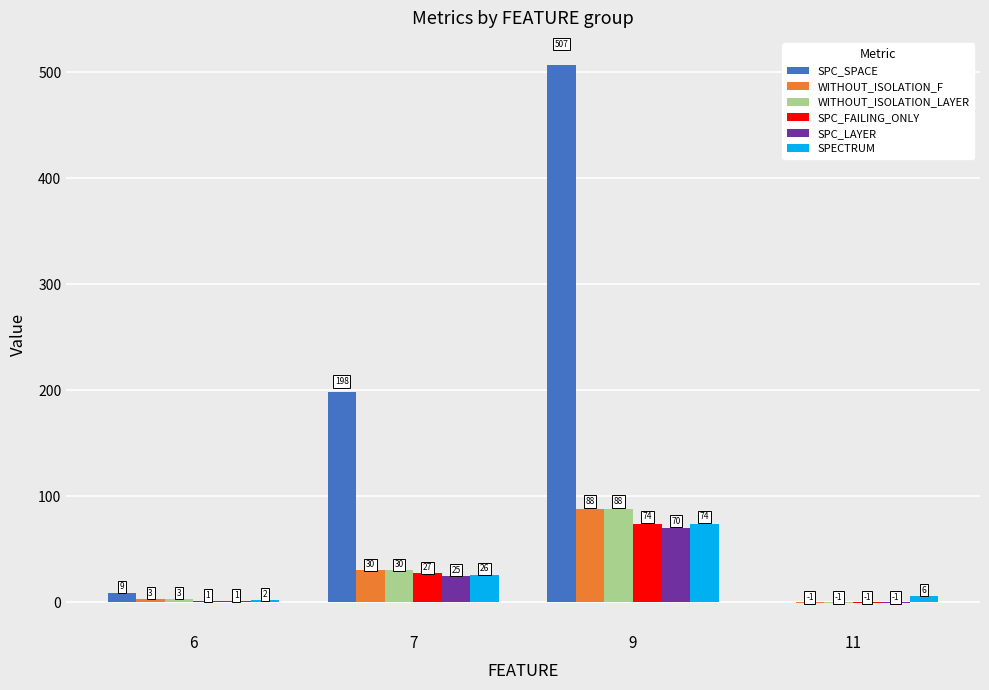

At which category is the sum across all series the highest?

9